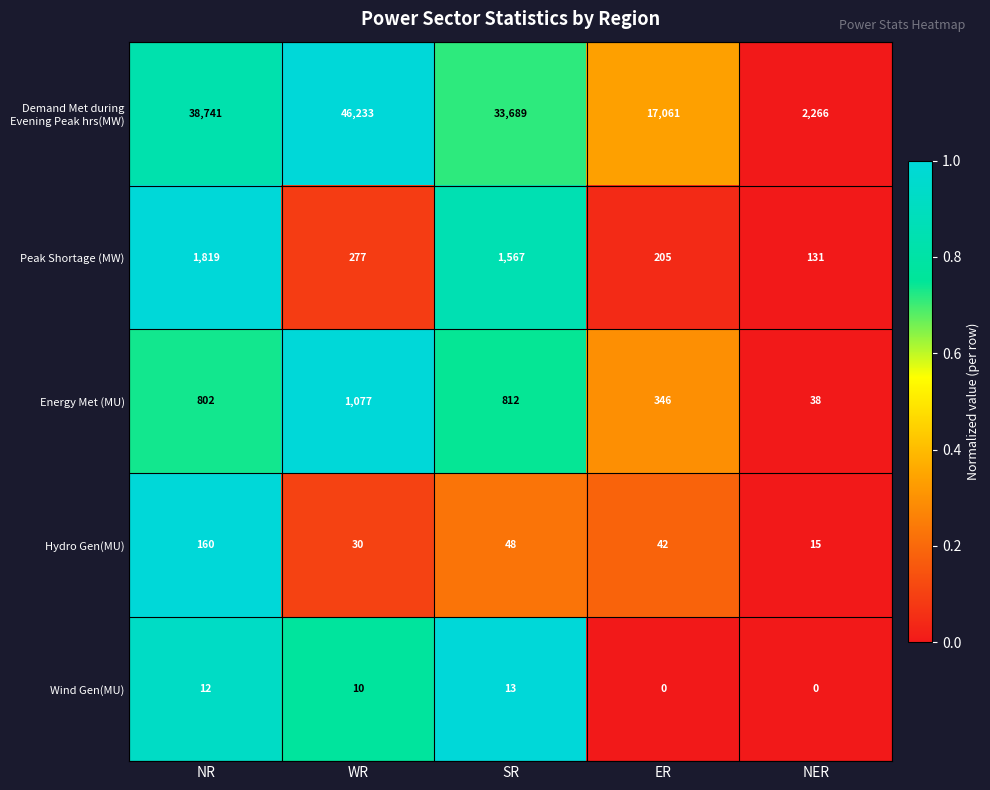

Which series has the widest spread of values?

Demand Met during Evening Peak hrs(MW)